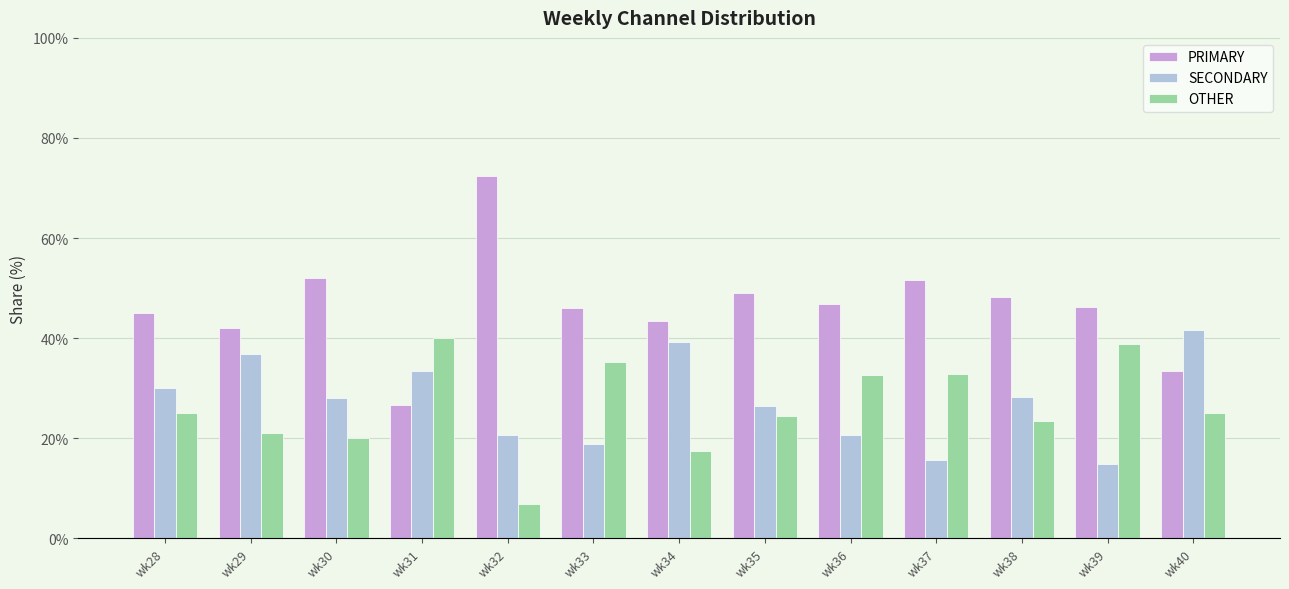

What is the sum of all SECONDARY values?

354.4